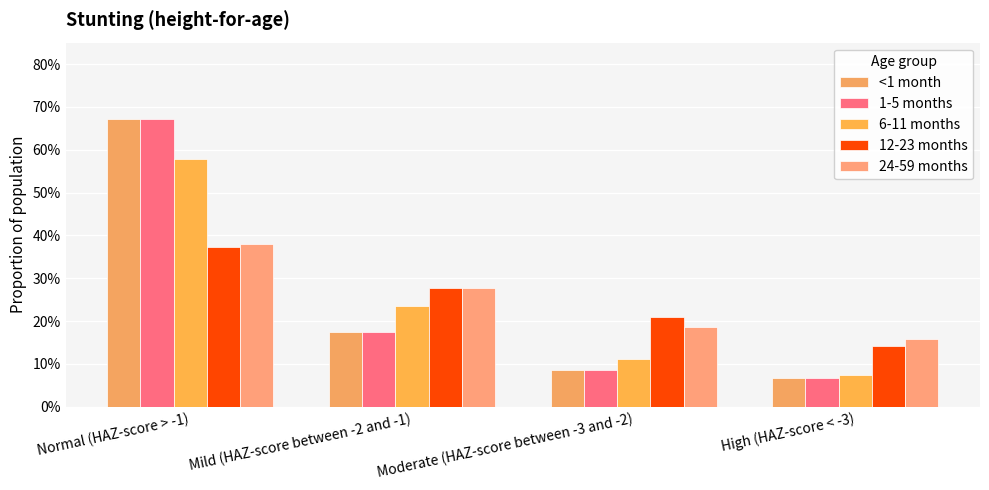

Does the chart contain any negative values?

No